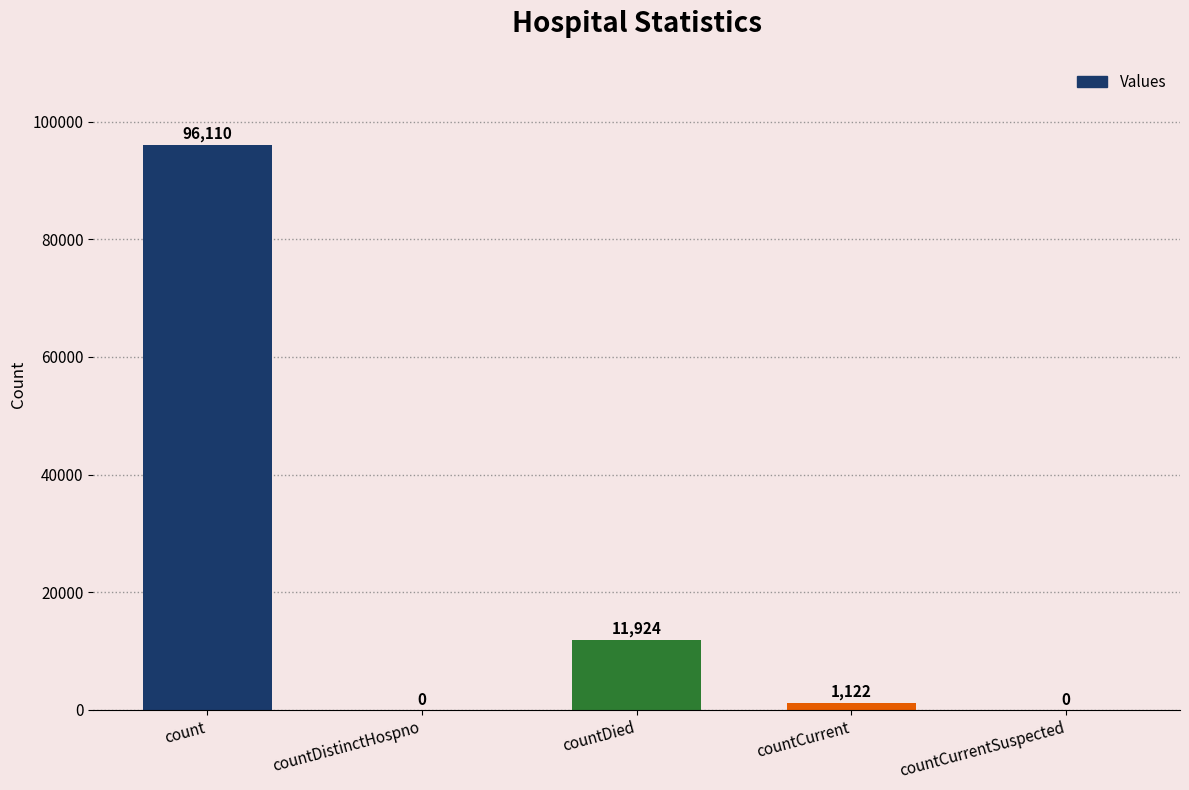

At which label is the value closest to 48055?

countDied